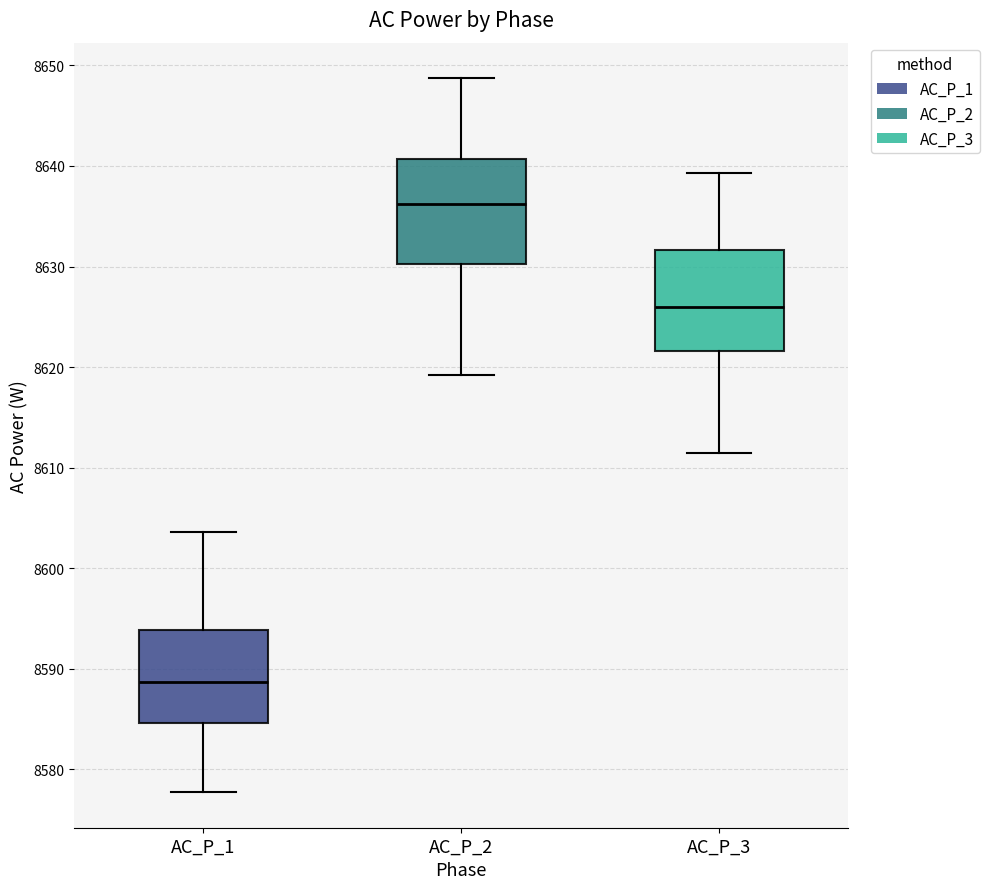

Reading left to right, read every box against the y-axis: the position of its median line, the range the box covers, and the ends of its whiskers. The values are not printed on the chart, so give them approximately, as read against the axis.

AC_P_1: median 8589, box 8585 to 8594, whiskers 8578 to 8604
AC_P_2: median 8636, box 8630 to 8641, whiskers 8619 to 8649
AC_P_3: median 8626, box 8622 to 8632, whiskers 8611 to 8639